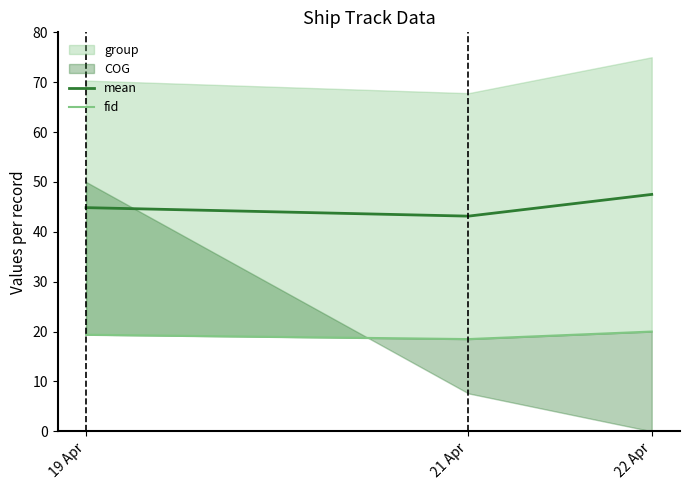

Which series changed the most between 21 Apr and 22 Apr?

mean